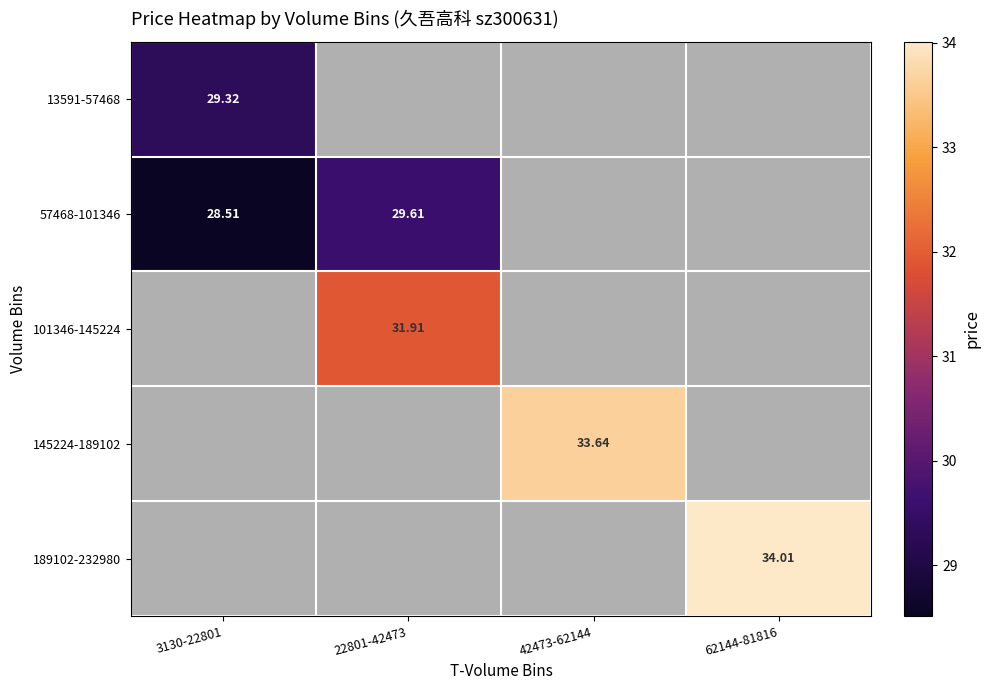

Where does the 145224-189102 series first go above 33?

42473-62144